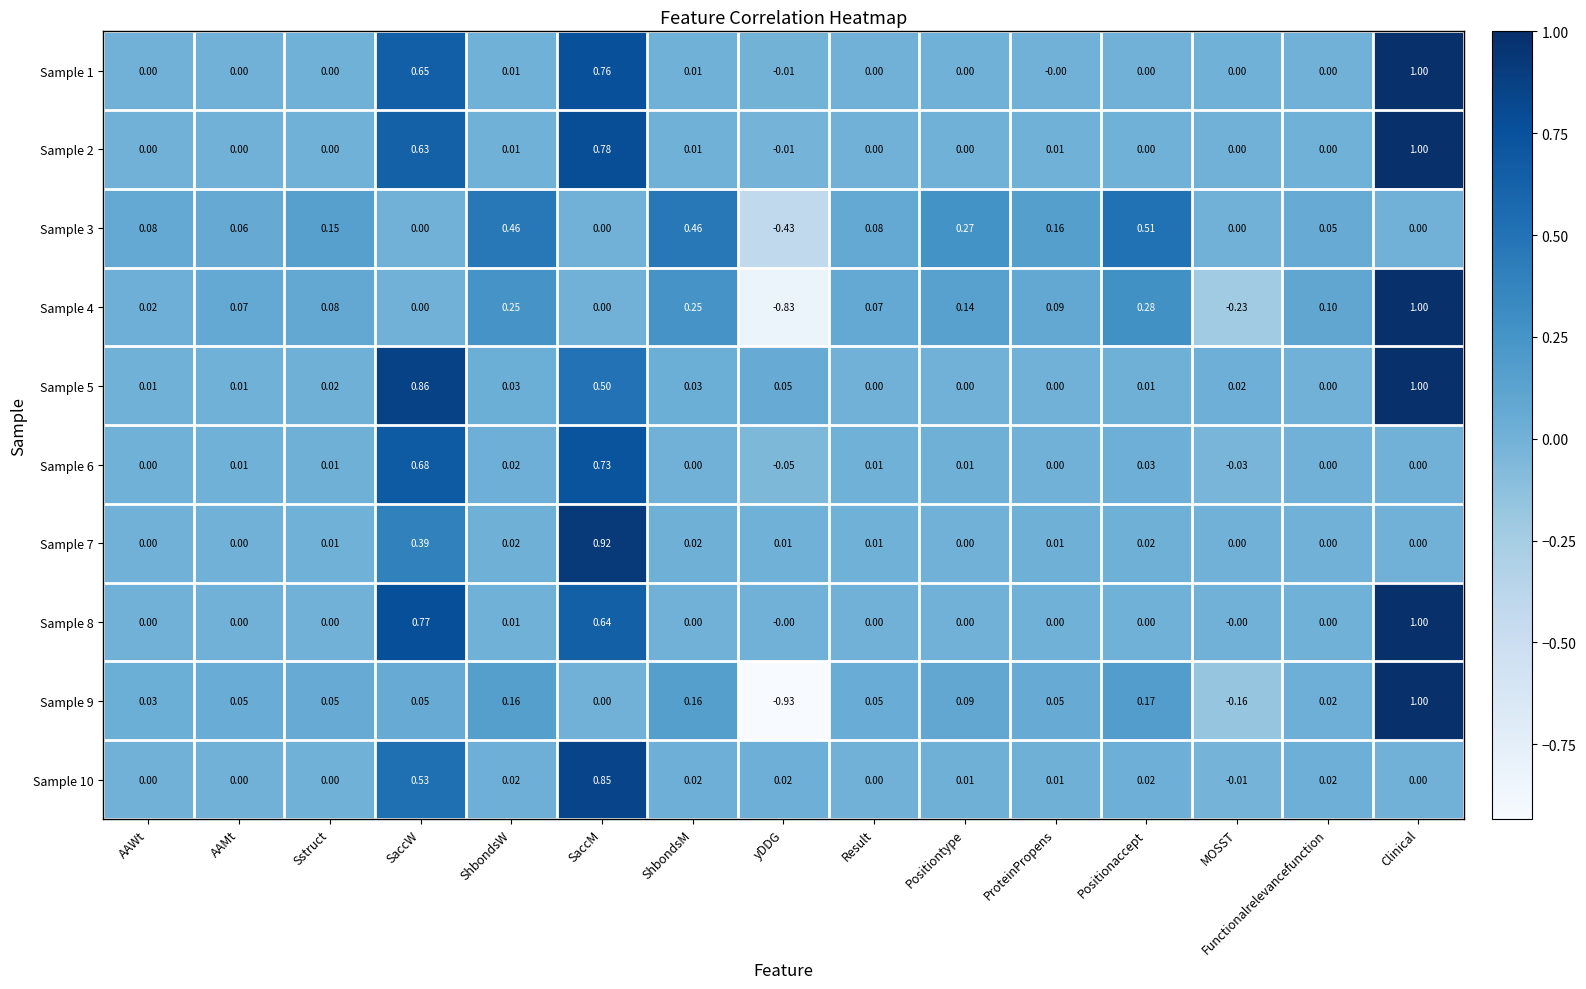

How many distinct data groups are displayed?

10